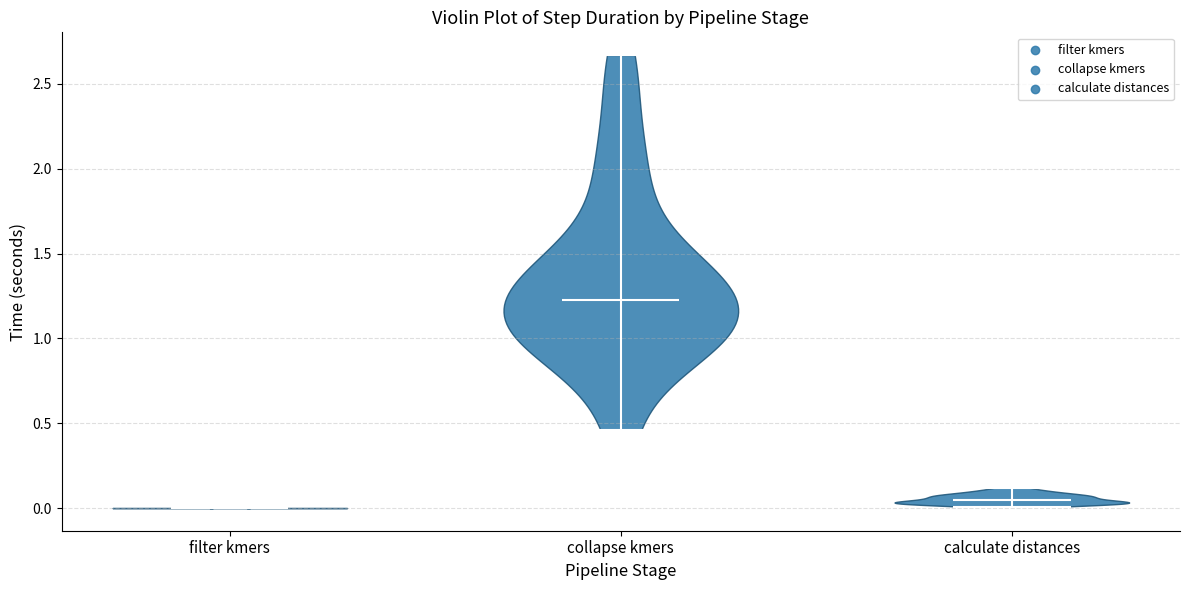

What is the highest point the violin for collapse kmers reaches on the y-axis? The values are not printed on the chart, so give them approximately, as read against the axis.

2.65